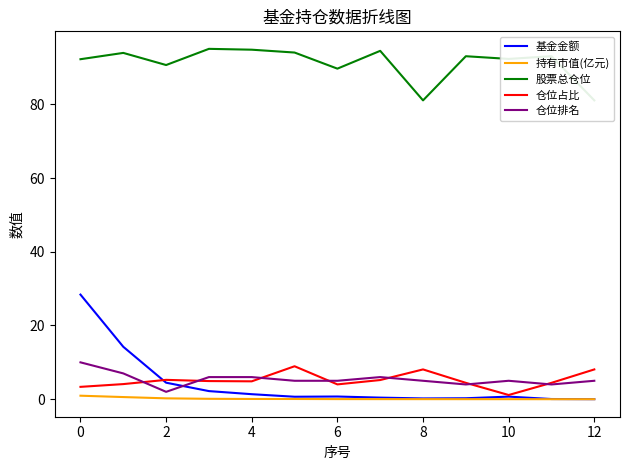

True or false: 基金金额 and 持有市值(亿元) cross at least once.

False